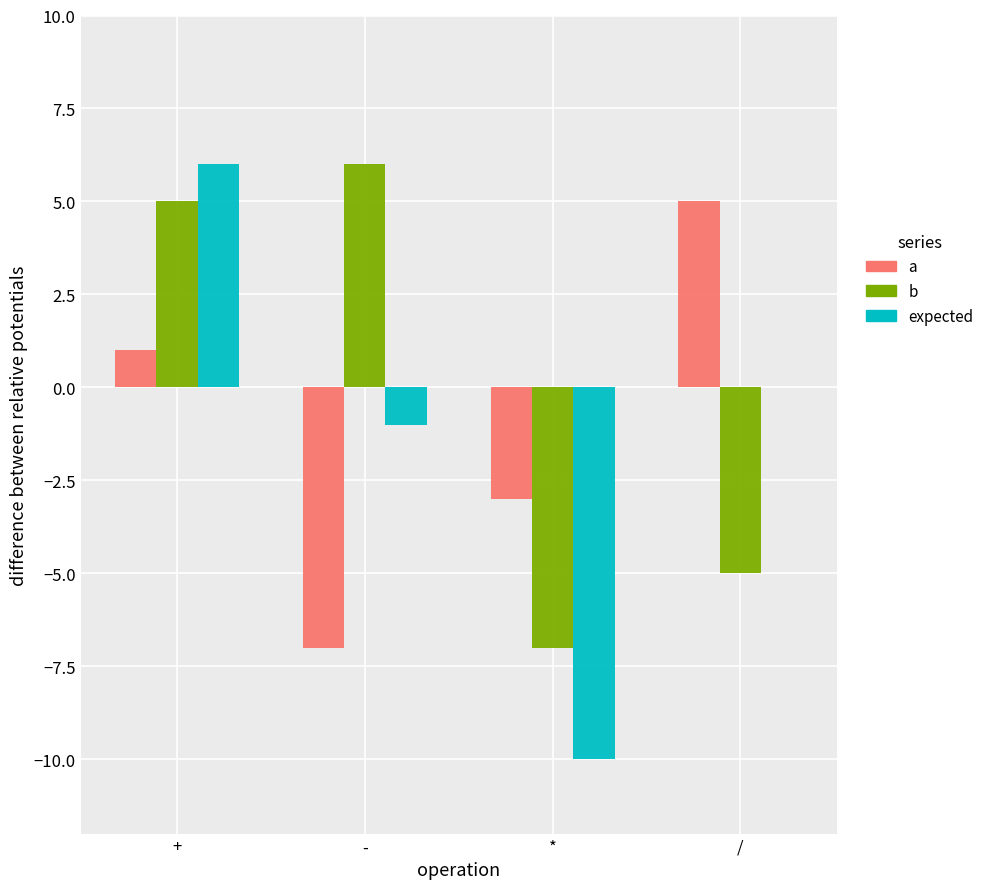

What is the spread (max minus min) of values at /?

10